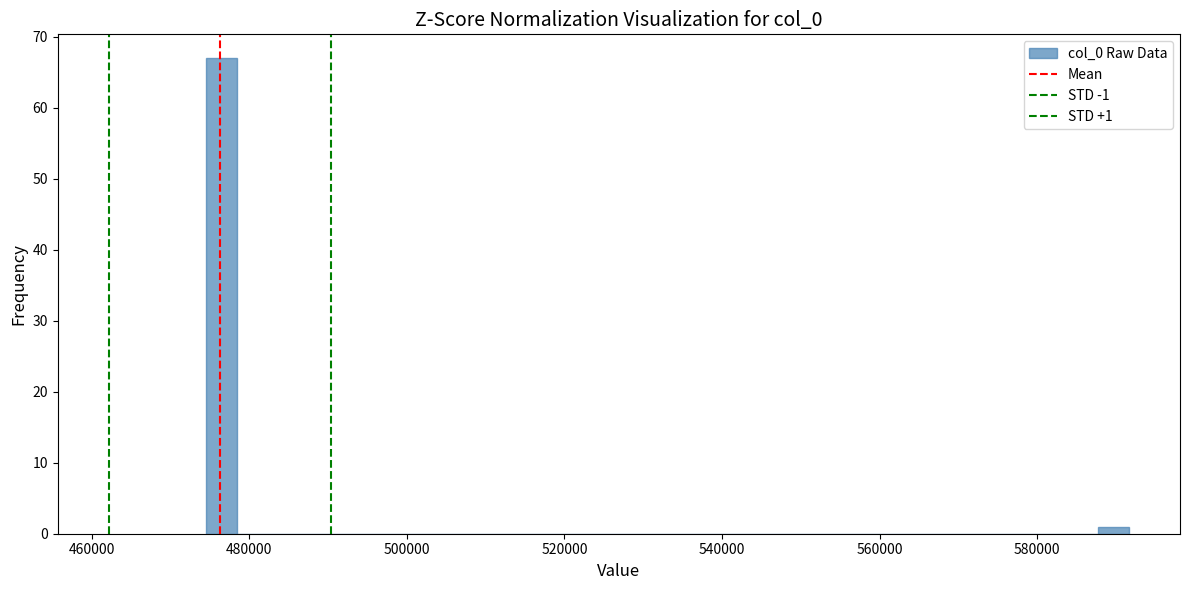

Read against the x-axis, roughly where is the centre of the tallest bar?

476000